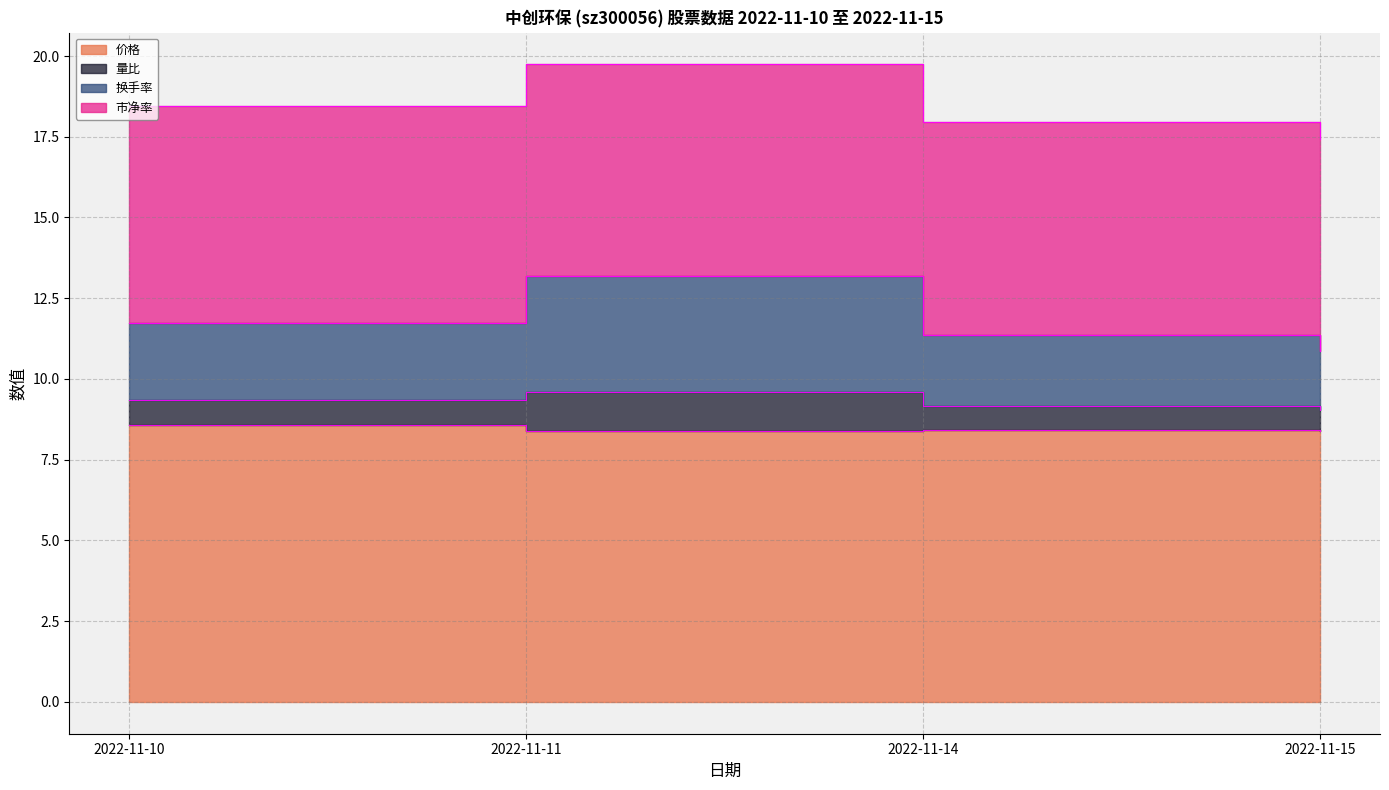

At which label does 换手率 reach its peak?

2022-11-11